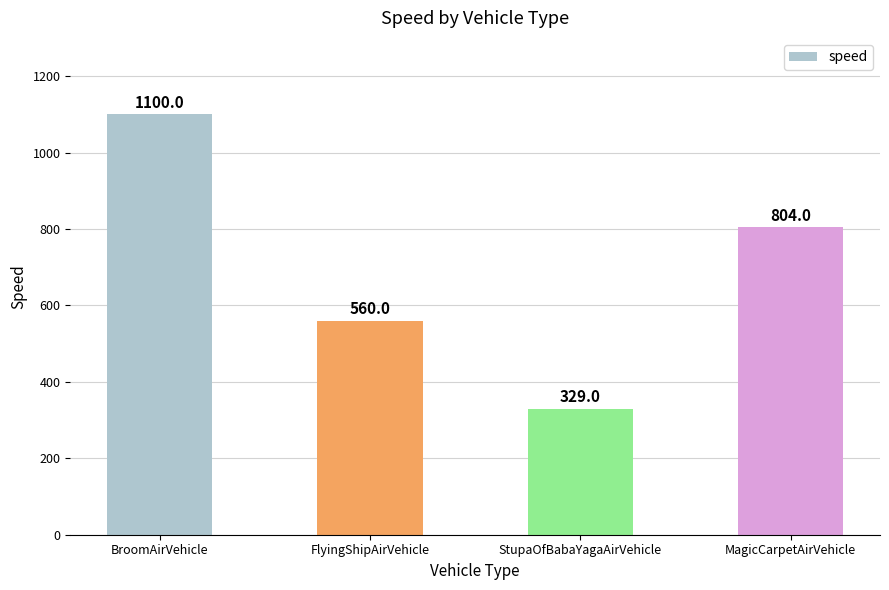

The value at StupaOfBabaYagaAirVehicle is 437. True or false?

False